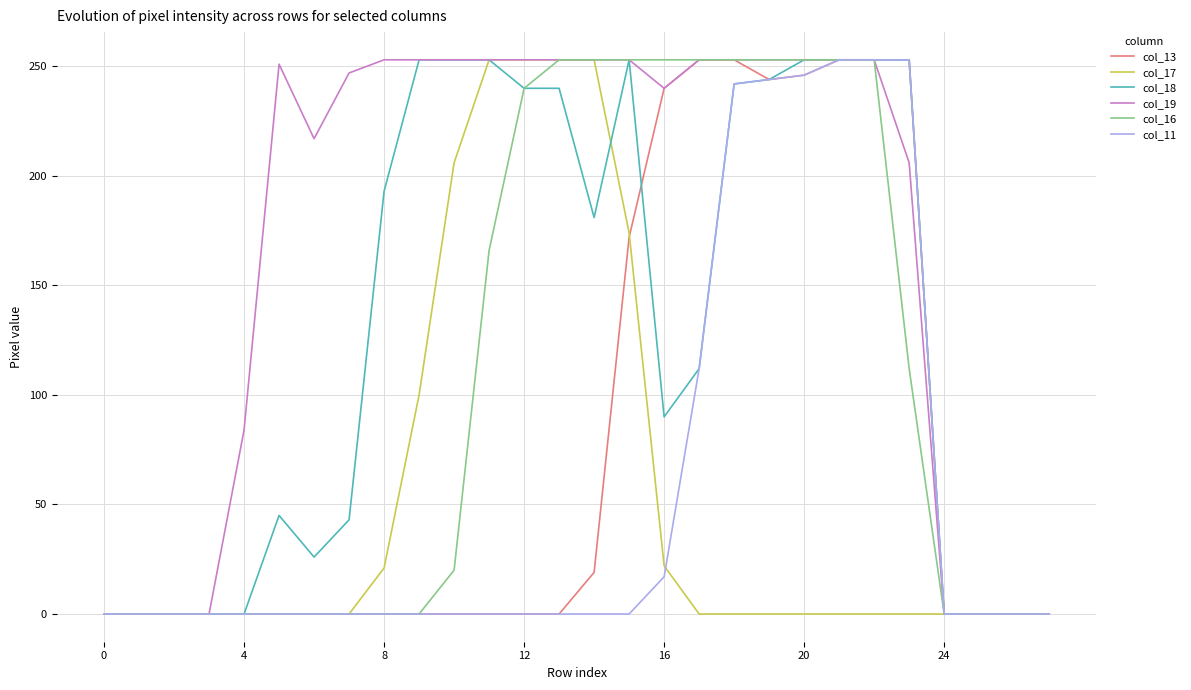

Does the chart display data point markers on the line(s)?

No